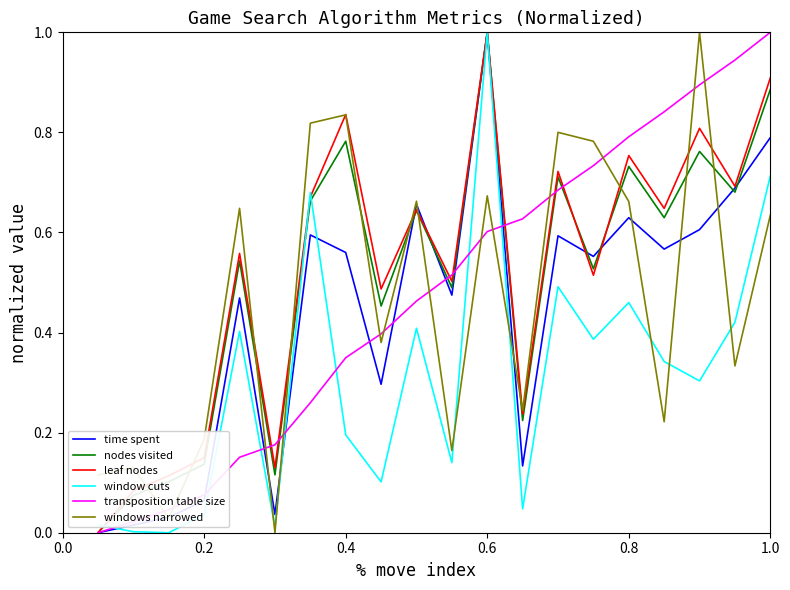

What is the greatest value displayed?

1.0